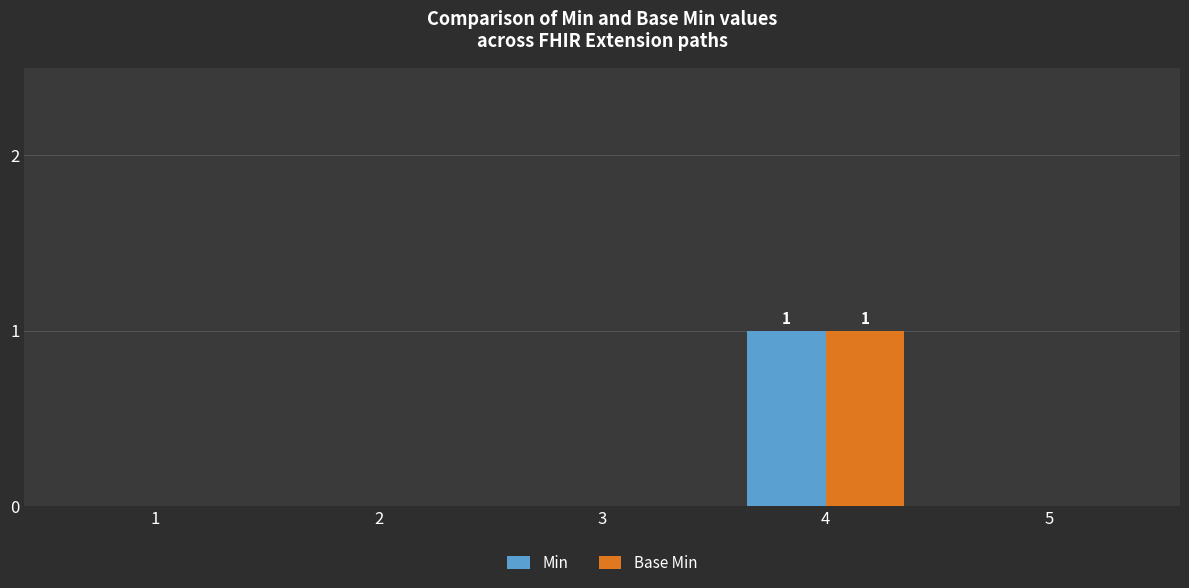

The value of Min at 4 is 0. True or false?

False